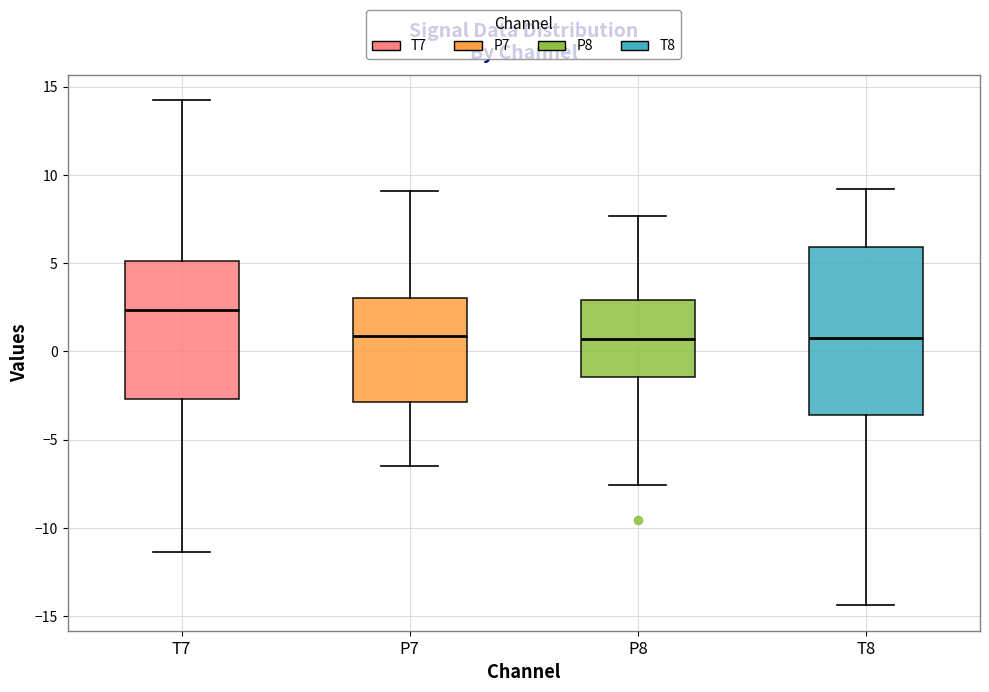

Reading left to right, read every box against the y-axis: the position of its median line, the range the box covers, and the ends of its whiskers. The values are not printed on the chart, so give them approximately, as read against the axis.

T7: median 2.5, box -2.5 to 5.0, whiskers -11.5 to 14.0
P7: median 1.0, box -3.0 to 3.0, whiskers -6.5 to 9.0
P8: median 0.5, box -1.5 to 3.0, whiskers -7.5 to 7.5
T8: median 1.0, box -3.5 to 6.0, whiskers -14.5 to 9.0